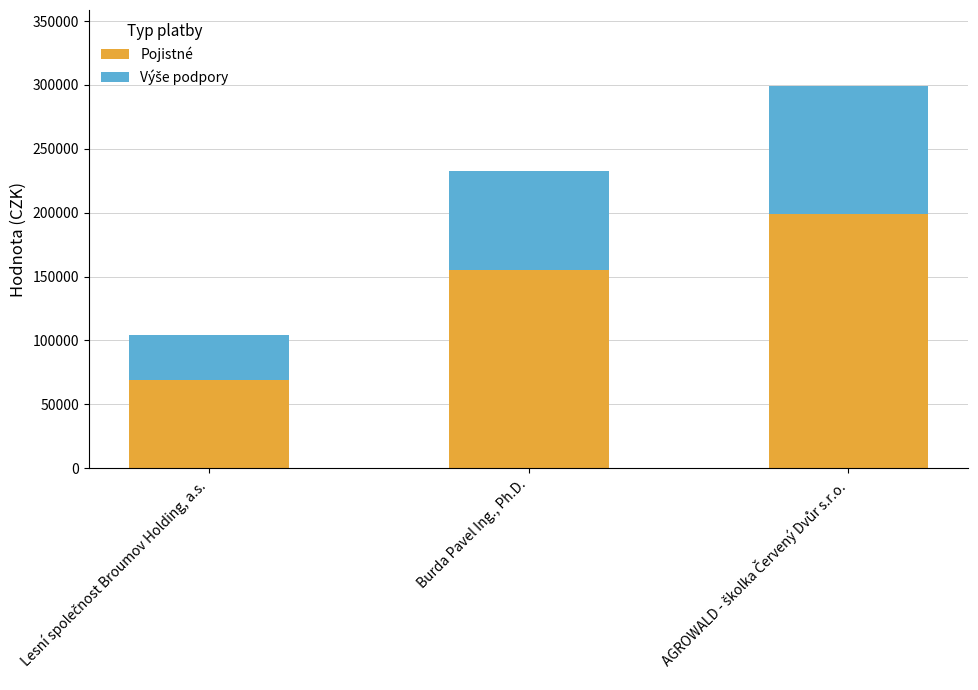

What is the minimum value for Pojistné?

69326